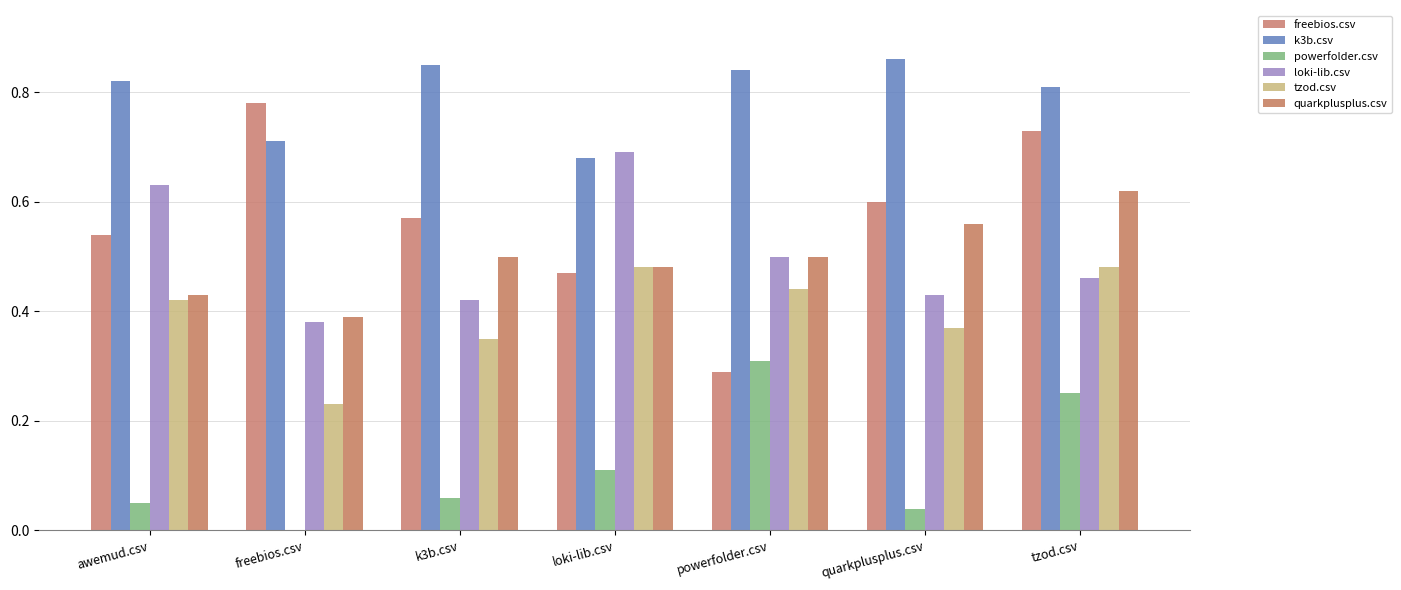

Which category has the highest value in the freebios.csv series?

freebios.csv